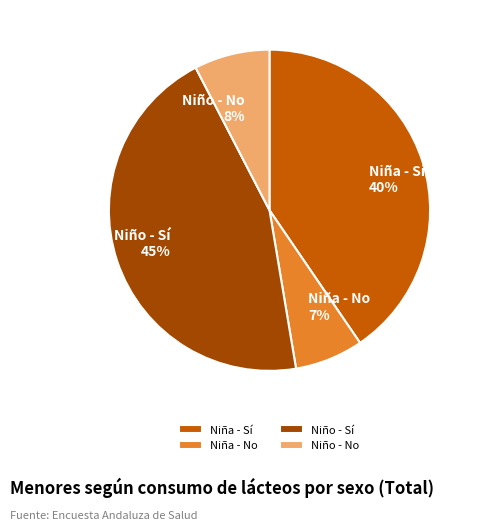

Rank the categories by value from lowest to highest.

Niña - No, Niño - No, Niña - Sí, Niño - Sí